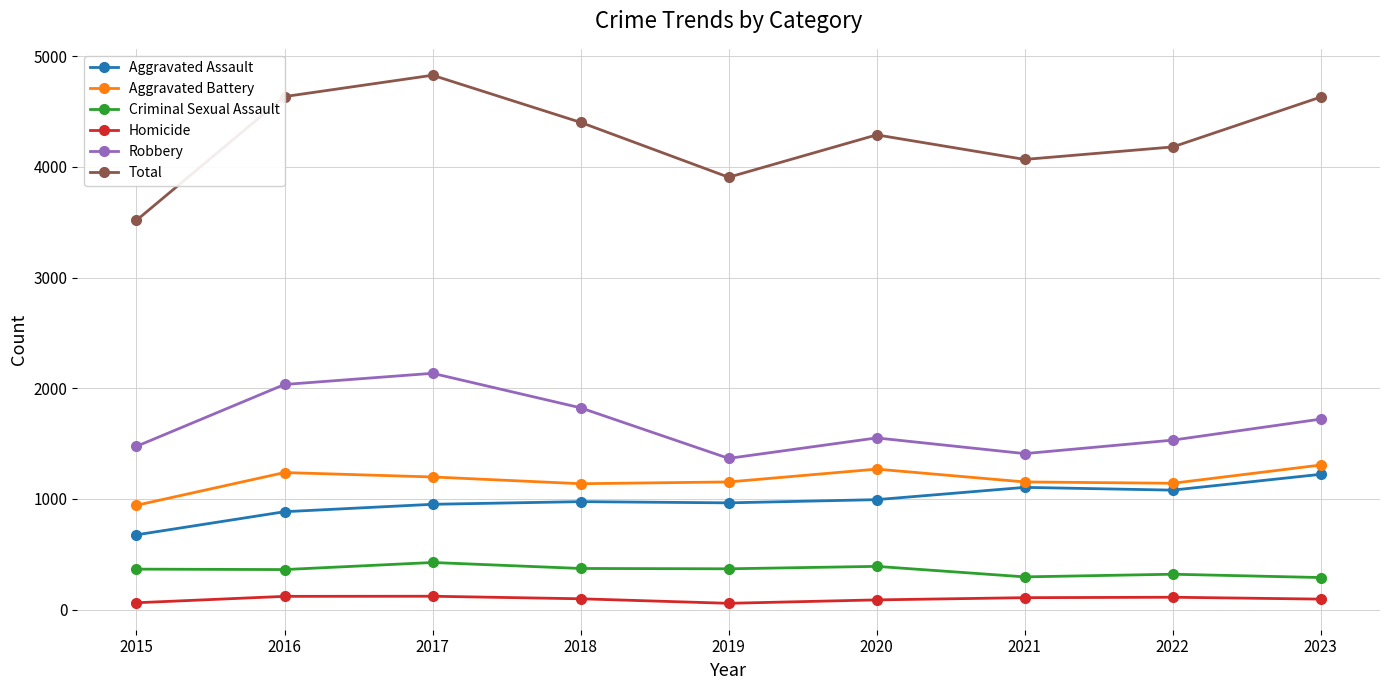

Which series has the largest total across all categories?

Total